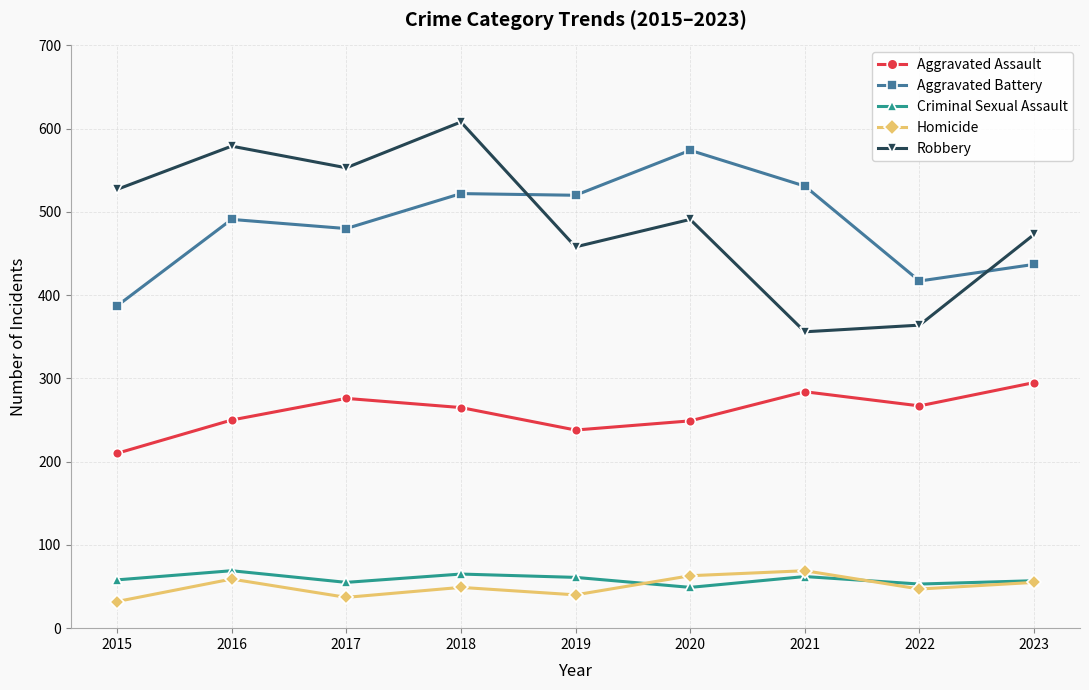

What is the lowest value of the Aggravated Assault series?

210